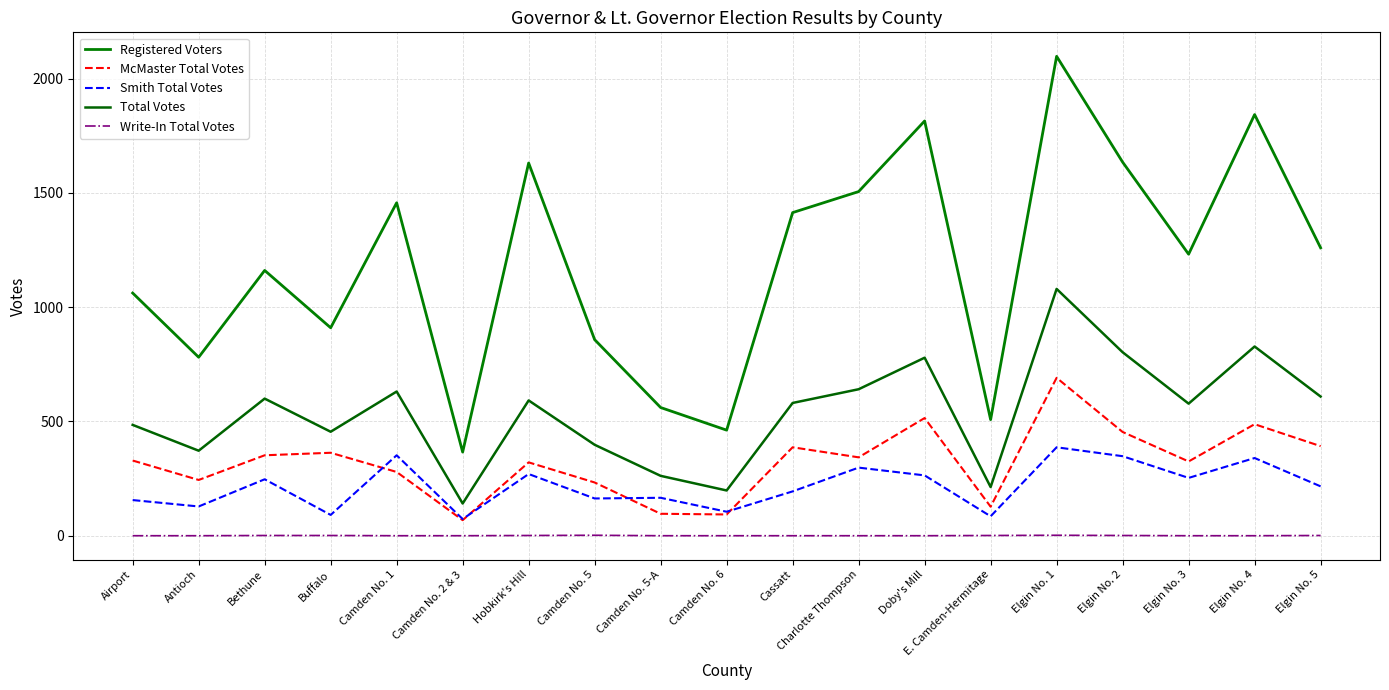

Reading left to right, transcribe all the data shown in this chart.

Registered Voters: 1062	781	1161	910	1457	366	1631	858	561	462	1414	1506	1815	508	2098	1635	1232	1843	1260
McMaster Total Votes: 329	244	352	363	279	68	321	233	96	93	387	343	515	127	691	454	325	488	392
Smith Total Votes: 156	128	247	91	352	73	270	163	166	105	194	298	264	85	387	348	253	340	216
Total Votes: 485	372	600	455	631	141	592	398	262	198	581	641	779	213	1080	803	578	828	609
Write-In Total Votes: 0	0	1	1	0	0	1	2	0	0	0	0	0	1	2	1	0	0	1